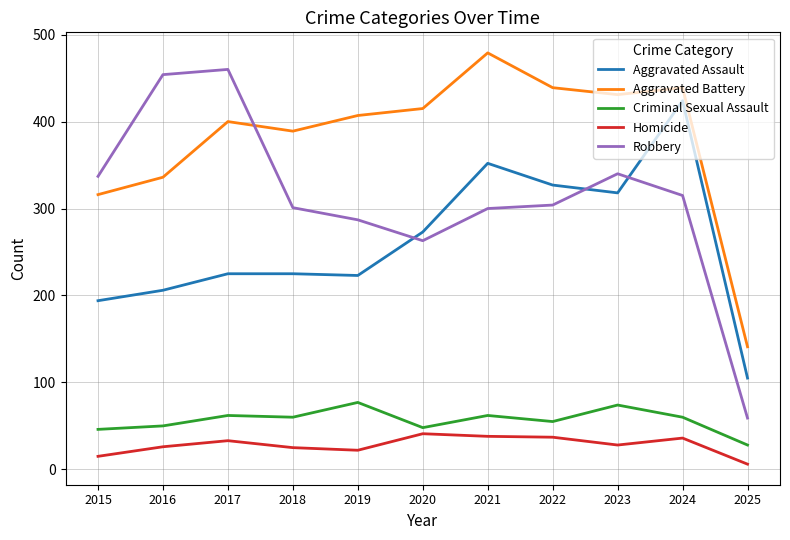

Does the chart have visible grid lines?

Yes